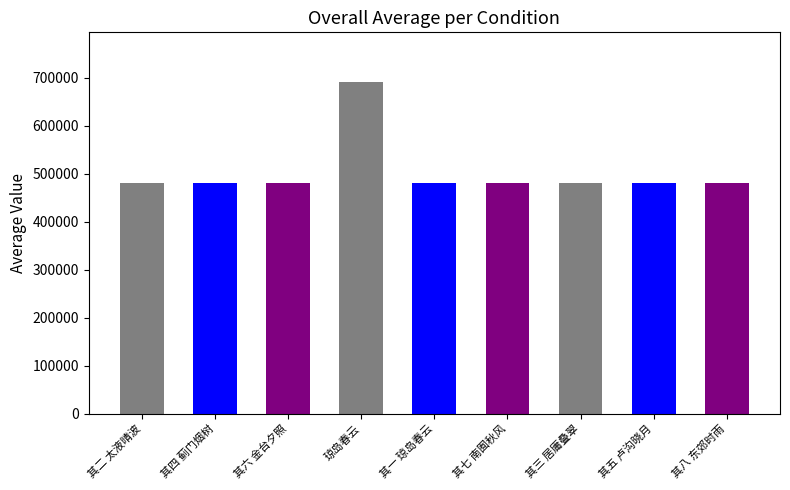

What is the maximum value shown in the chart?

691088